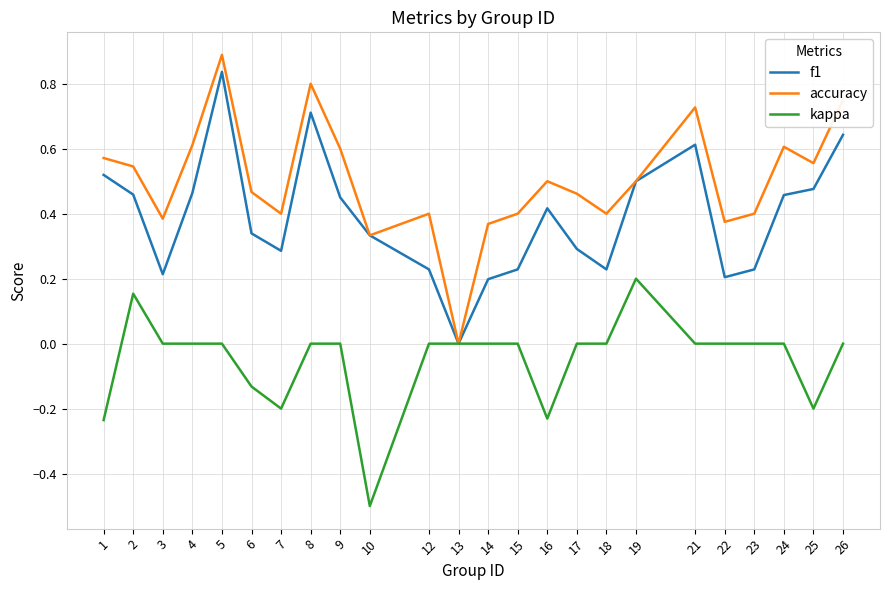

Which category has the highest value in the kappa series?

19